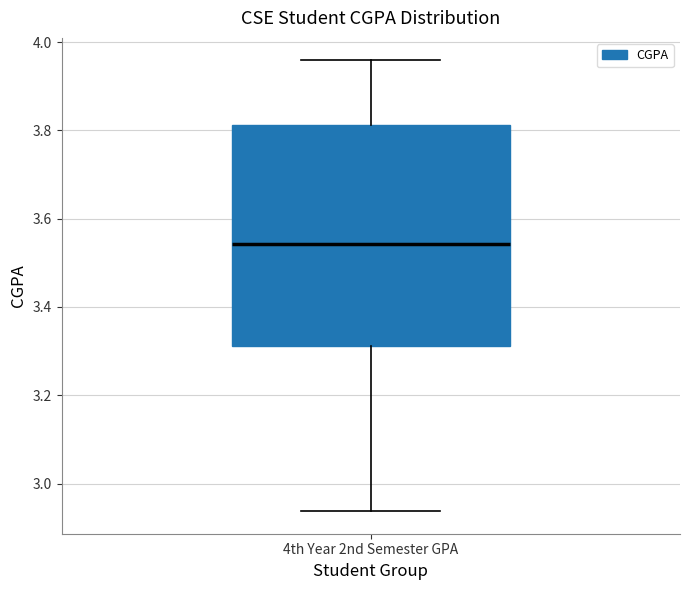

Read this box plot against the y-axis: the position of the median line, the range covered by the box, and the ends of both whiskers. The values are not printed on the chart, so give them approximately, as read against the axis.

median 3.54, box 3.32 to 3.82, whiskers 2.94 to 3.96